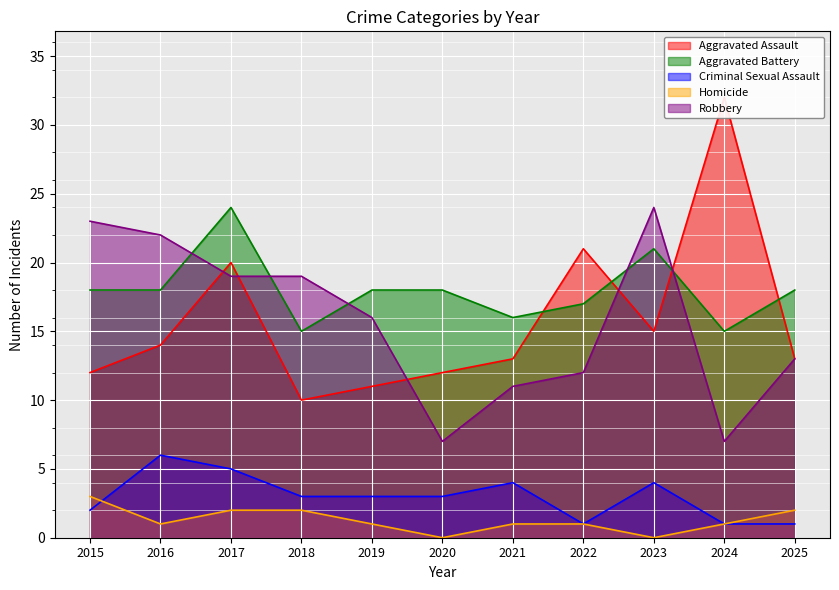

Reading right to left, extract all data points from this chart.

Aggravated Assault: 2025=13	2024=32	2023=15	2022=21	2021=13	2020=12	2019=11	2018=10	2017=20	2016=14	2015=12
Aggravated Battery: 2025=18	2024=15	2023=21	2022=17	2021=16	2020=18	2019=18	2018=15	2017=24	2016=18	2015=18
Criminal Sexual Assault: 2025=1	2024=1	2023=4	2022=1	2021=4	2020=3	2019=3	2018=3	2017=5	2016=6	2015=2
Homicide: 2025=2	2024=1	2023=0	2022=1	2021=1	2020=0	2019=1	2018=2	2017=2	2016=1	2015=3
Robbery: 2025=13	2024=7	2023=24	2022=12	2021=11	2020=7	2019=16	2018=19	2017=19	2016=22	2015=23